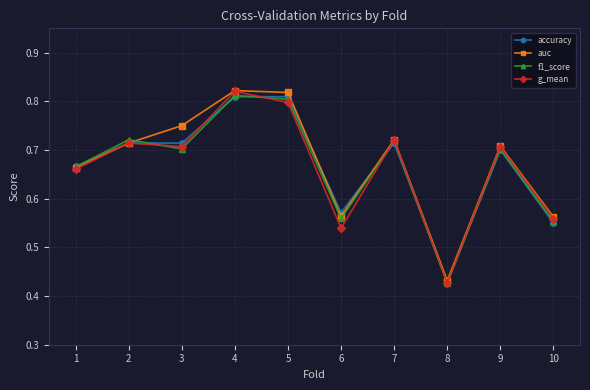

The f1_score series shows 1.2 at 9. True or false?

False